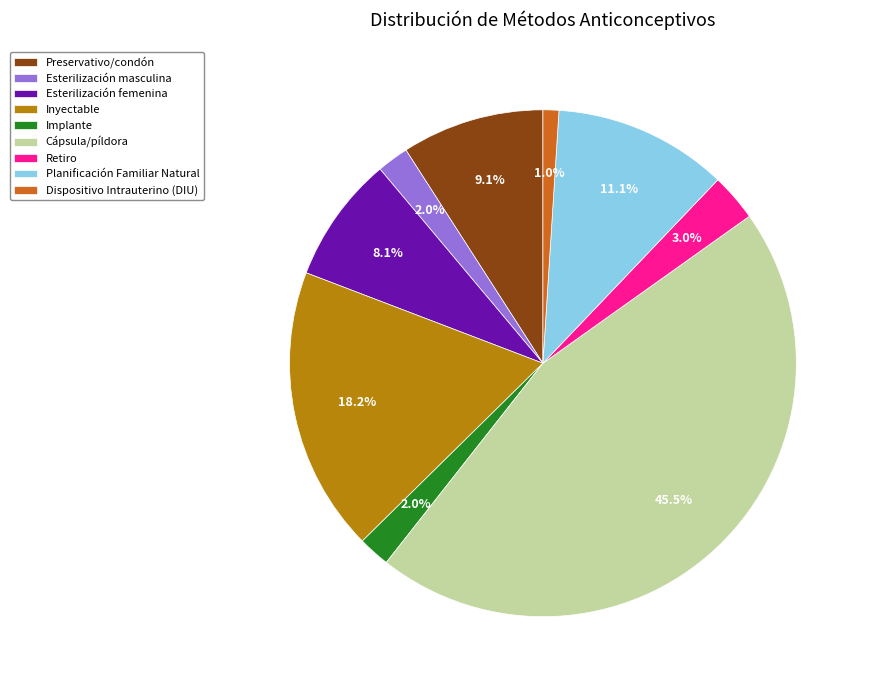

To the nearest percent, what is the difference between the largest and smallest slice percentages?

44%